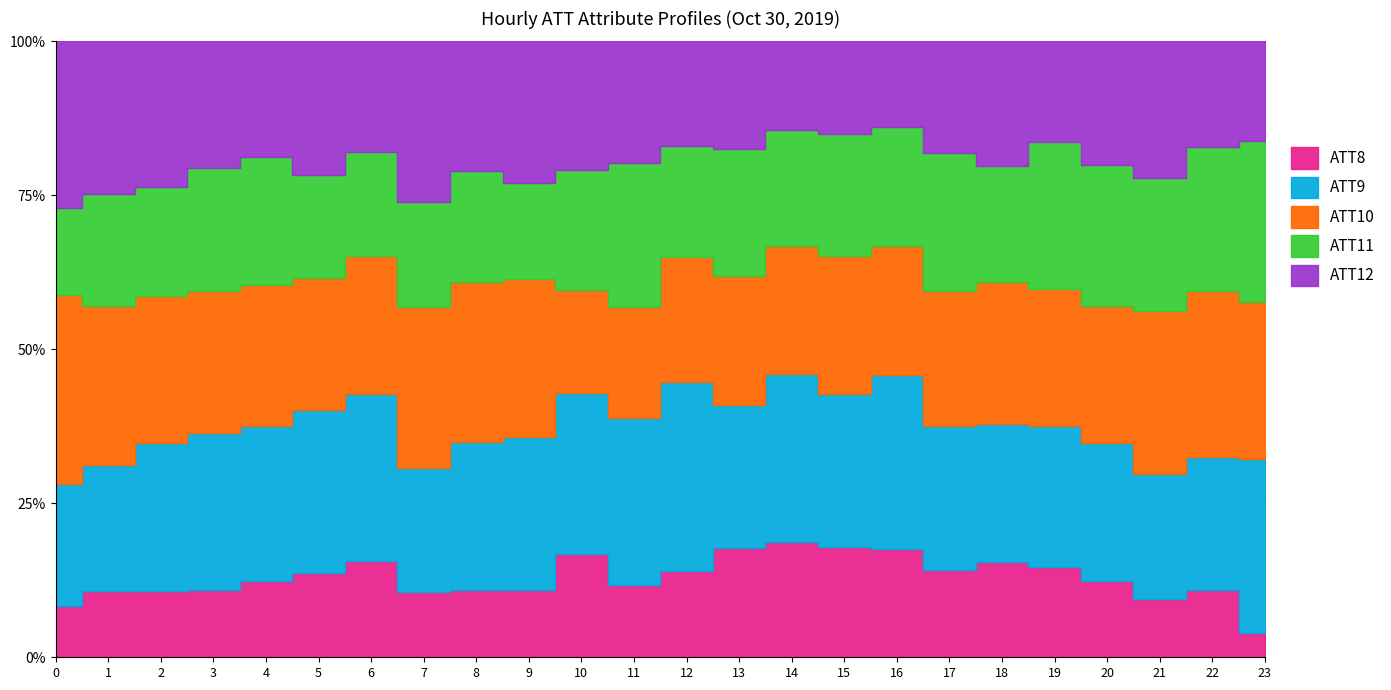

Does the chart display data point markers on the line(s)?

No